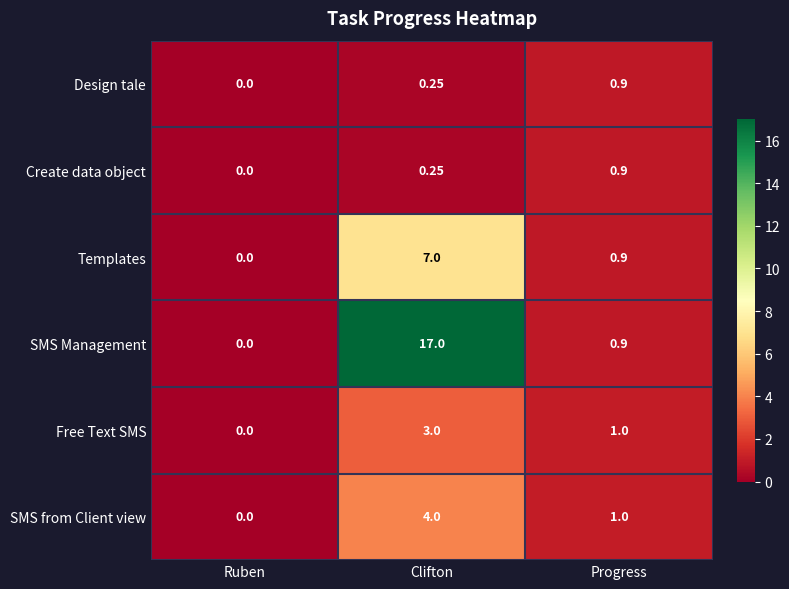

Is the value of Templates at Ruben greater than the value of SMS Management at Progress?

No